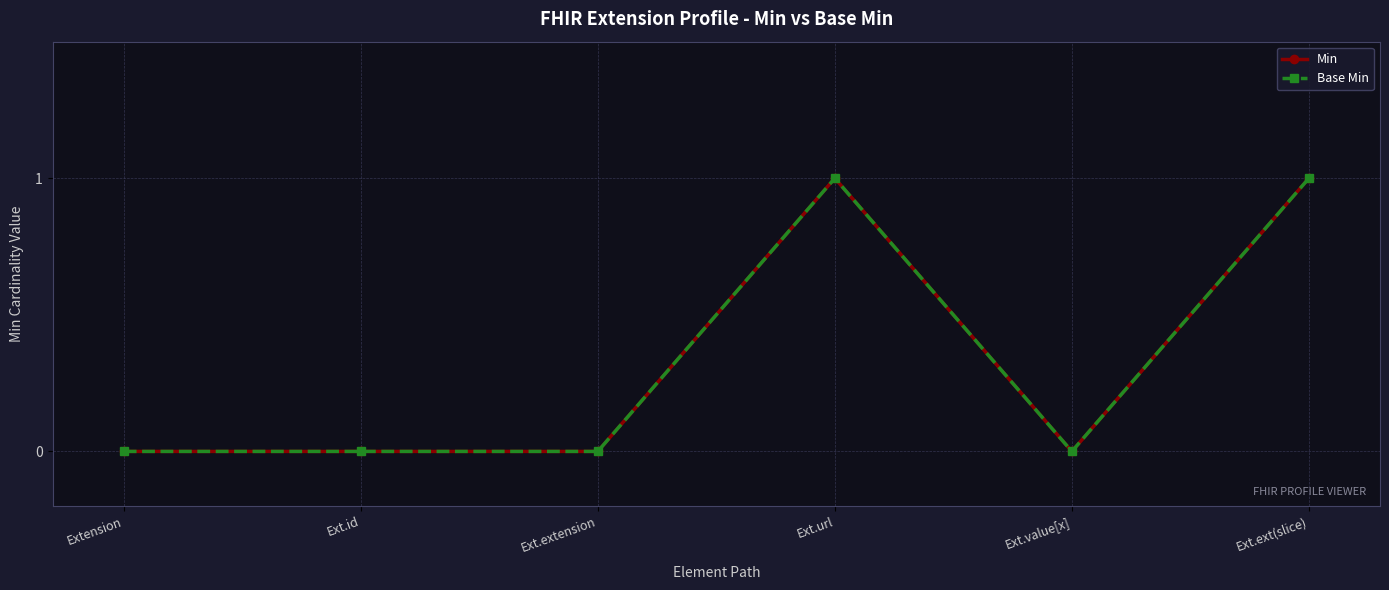

Is it true that Min equals -1 at Ext.value[x]?

False